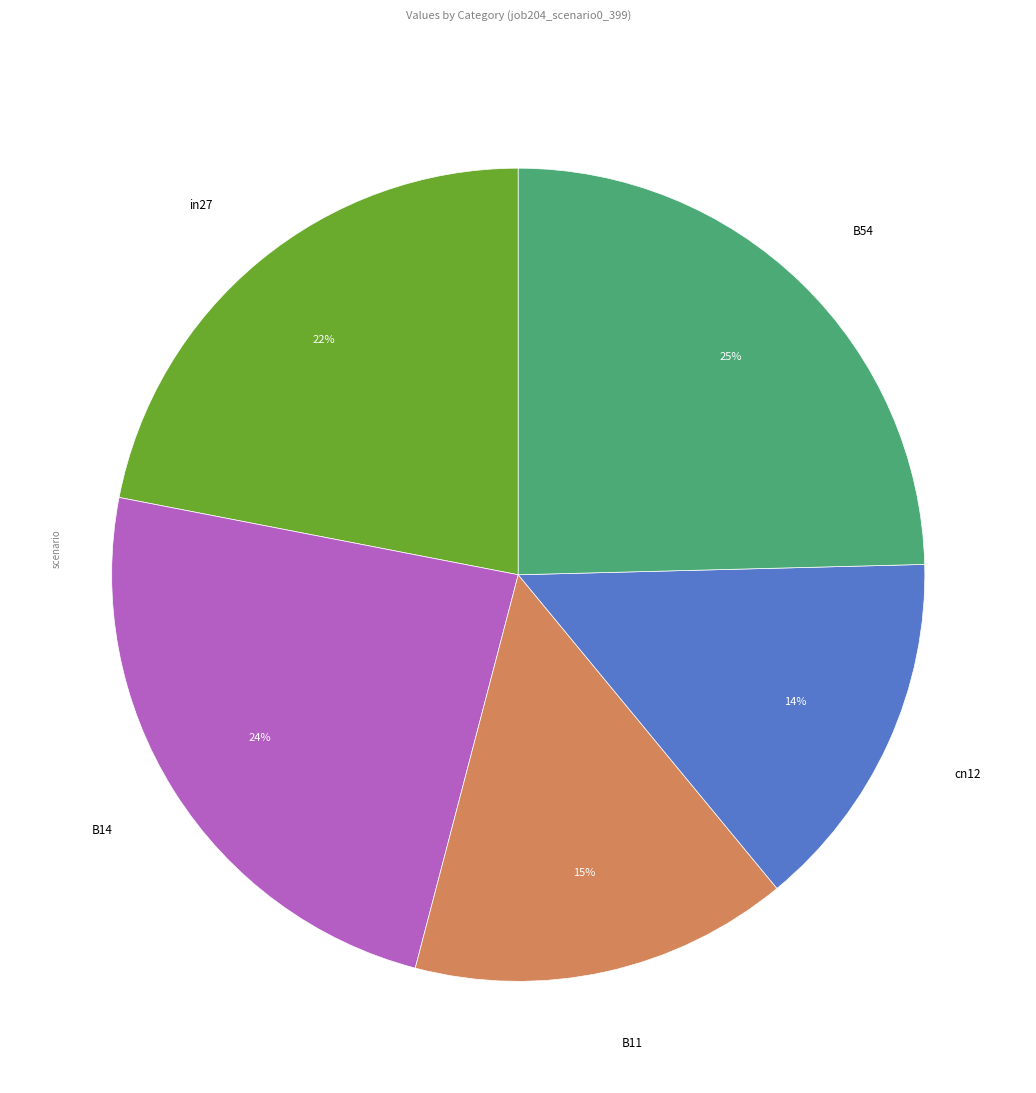

Is there any slice that represents more than half of the pie?

No